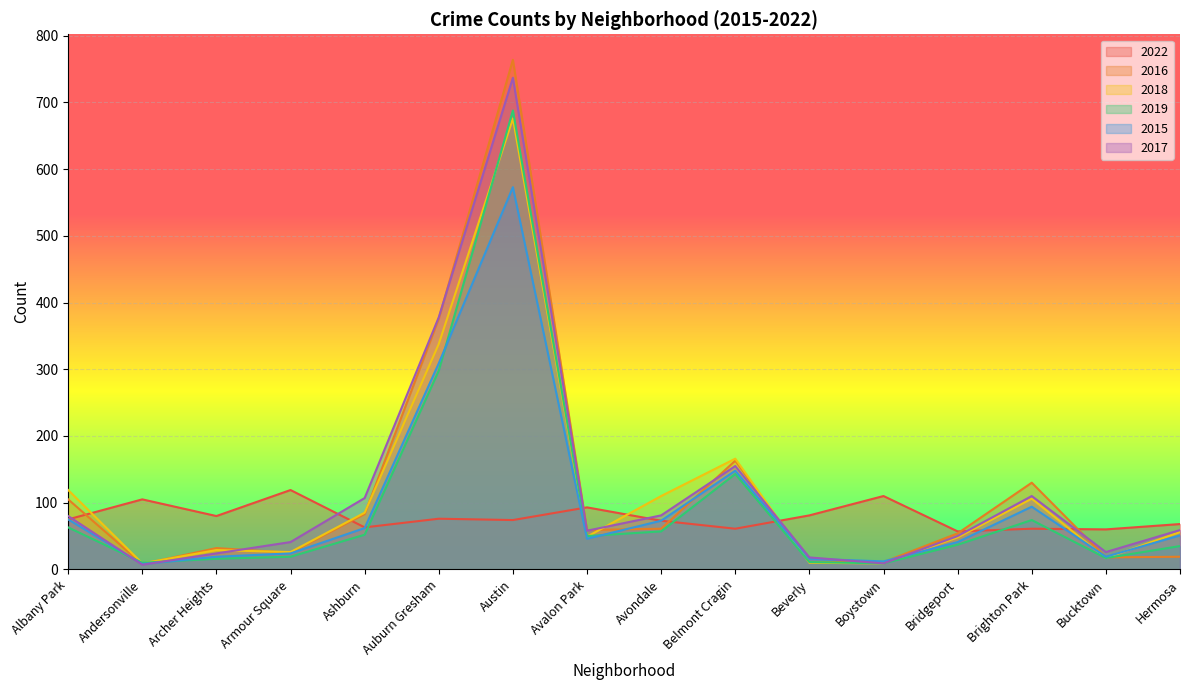

Reading left to right, transcribe all the data shown in this chart.

2022: 75	105	80	119	63	76	74	93	73	61	81	110	57	61	60	68
2016: 105	8	32	25	83	376	764	59	61	163	11	11	54	130	18	19
2018: 119	9	29	26	85	338	676	49	110	166	10	9	48	106	17	56
2019: 63	10	16	19	52	298	688	50	57	143	11	9	37	74	17	35
2015: 75	8	19	24	62	309	573	46	73	148	16	12	41	94	19	51
2017: 80	7	24	41	107	378	737	58	81	155	18	9	50	110	26	59